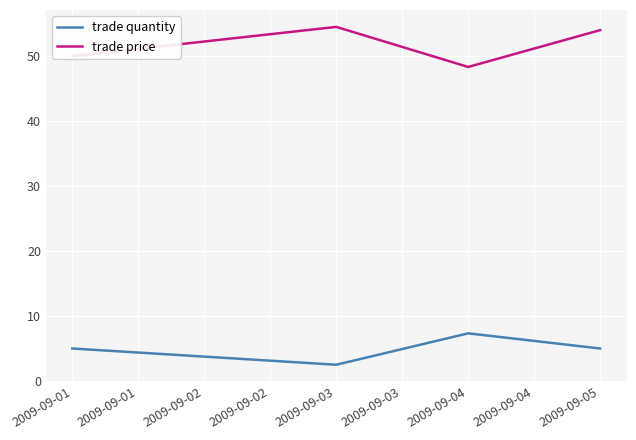

At which label does trade price first exceed 54?

2009-09-03